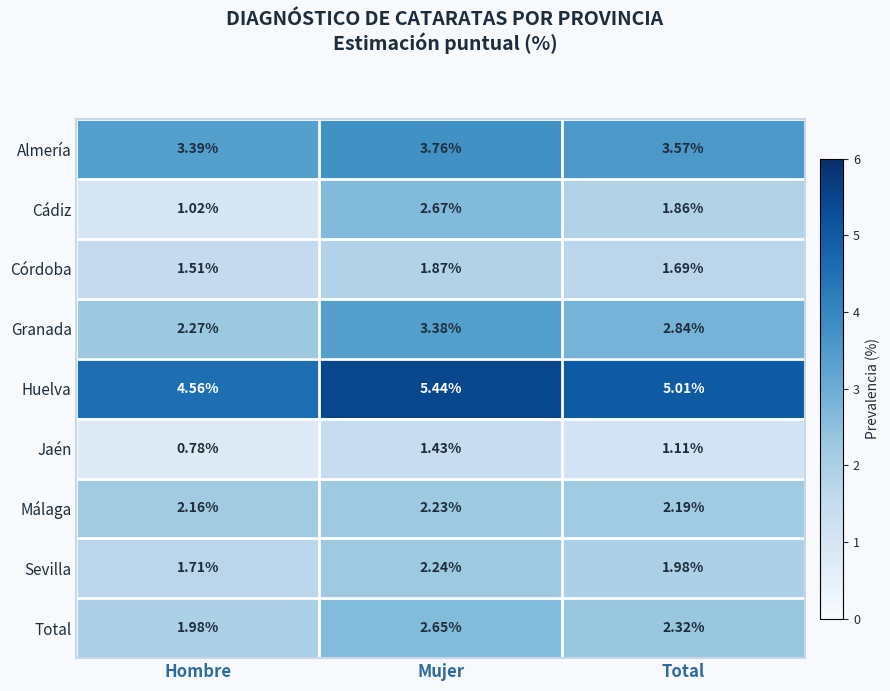

At which category does the chart reach its peak across all series?

Mujer